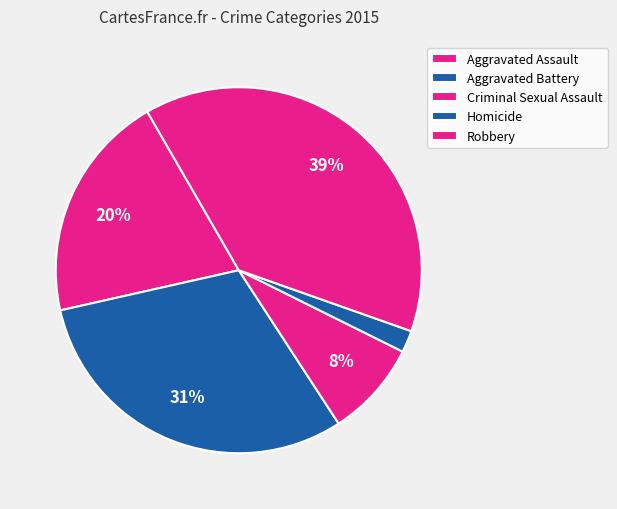

Count the number of slices in the pie.

5